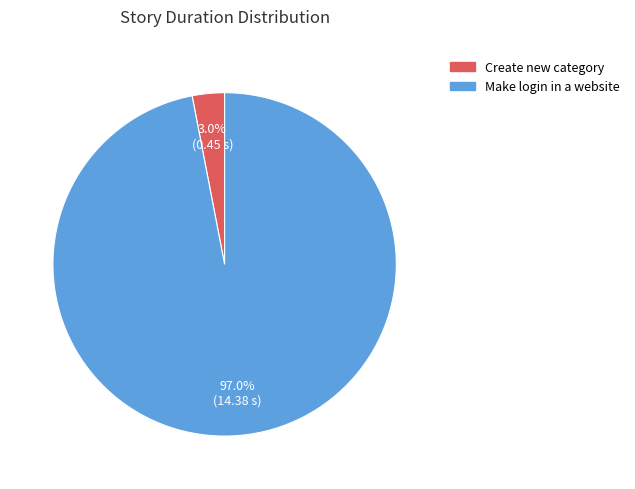

How many slices are in this pie chart?

2